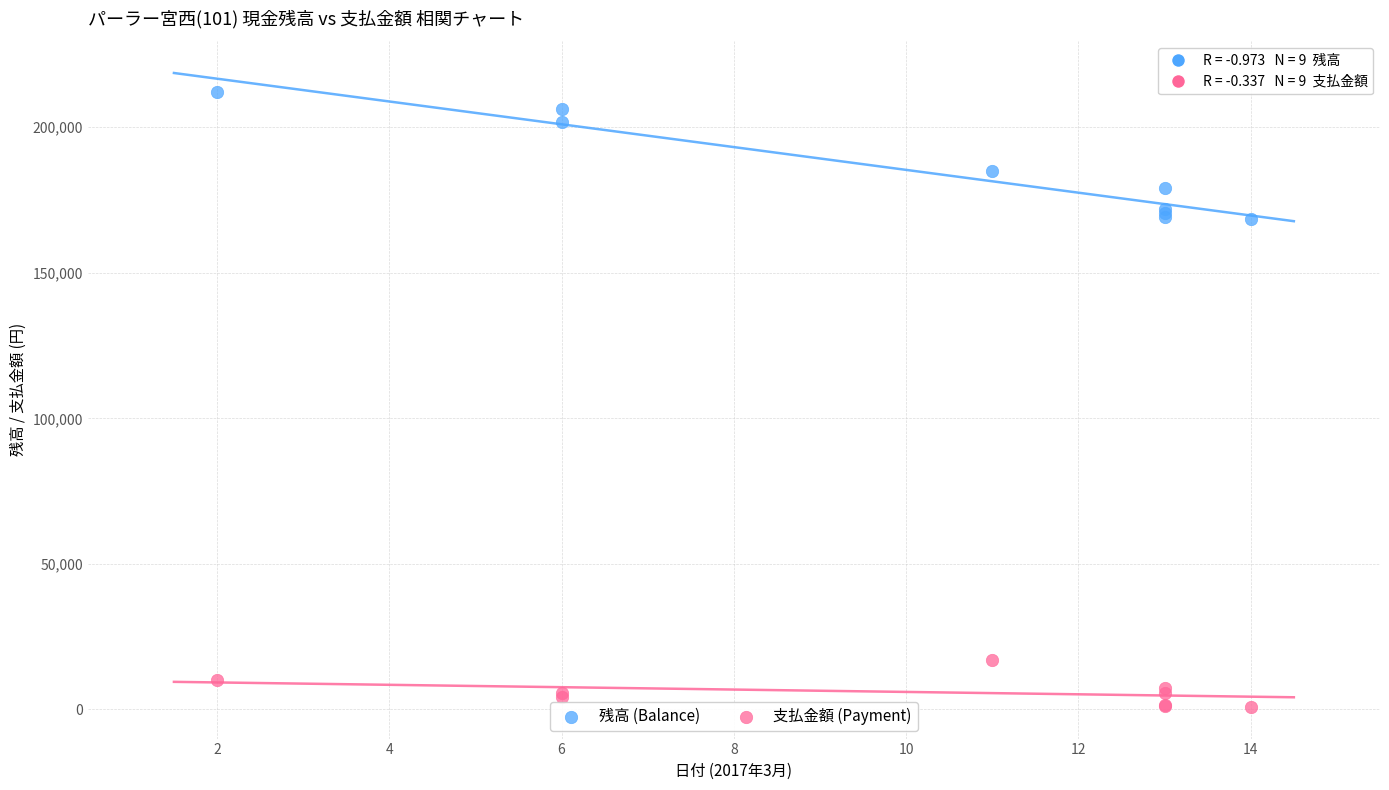

Which series has the largest Y range (max minus min)?

残高 (Balance)